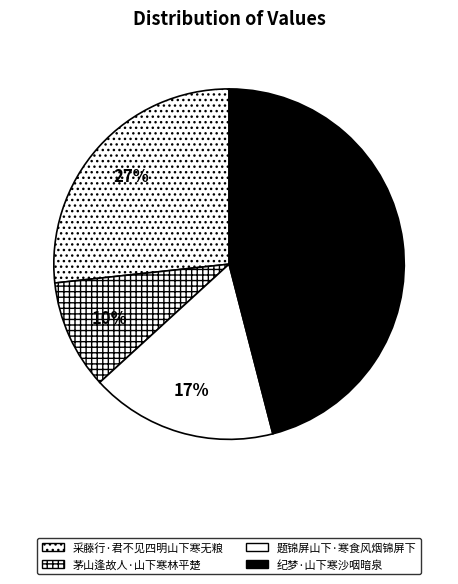

Between 纪梦·山下寒沙咽暗泉 and 茅山逢故人·山下寒林平楚, which is larger?

纪梦·山下寒沙咽暗泉